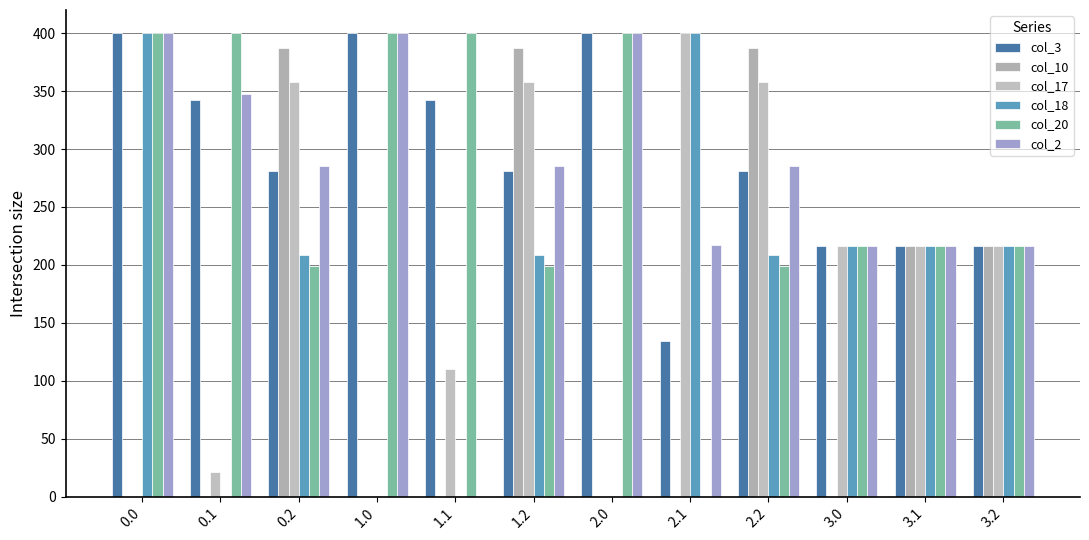

Reading left to right, extract all data points from this chart.

col_3: 400.0	342.7	281.0	400.0	342.7	281.0	400.0	134.2	281.0	216.0	216.0	216.0
col_10: 0.0	0.0	386.8	0.0	0.0	386.8	0.0	0.0	386.8	0.0	216.0	216.0
col_17: 0.0	21.0	358.1	0.0	110.1	358.1	0.0	400.0	358.1	216.0	216.0	216.0
col_18: 400.0	0.0	209.0	0.0	0.0	209.0	0.0	400.0	209.0	216.0	216.0	216.0
col_20: 400.0	400.0	199.2	400.0	400.0	199.2	400.0	0.0	199.2	216.0	216.0	216.0
col_2: 400.0	347.9	285.5	400.0	0.0	285.5	400.0	217.5	285.5	216.0	216.0	216.0